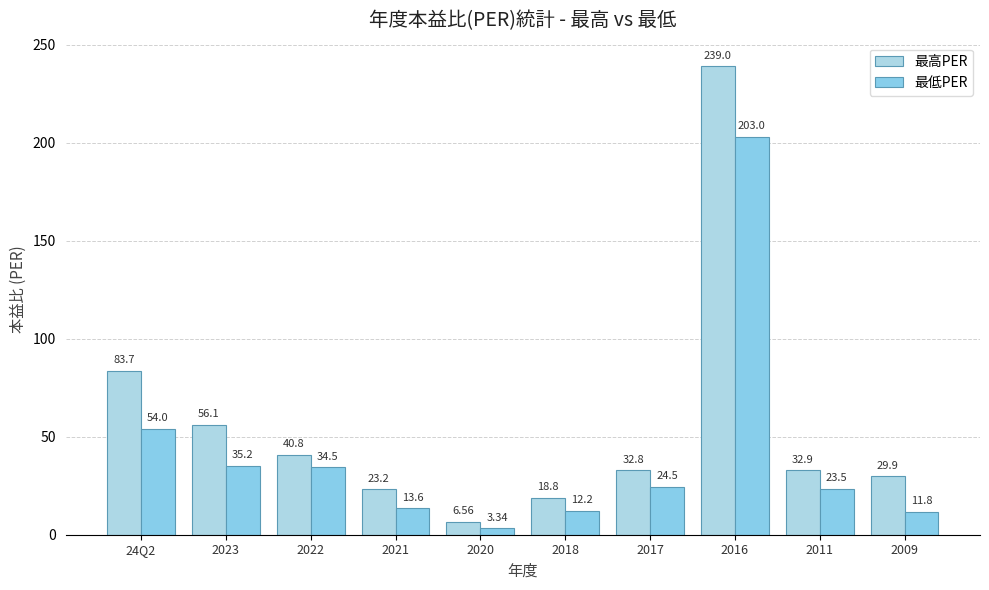

What is the difference between the second highest and minimum values in the 最低PER series?

50.7